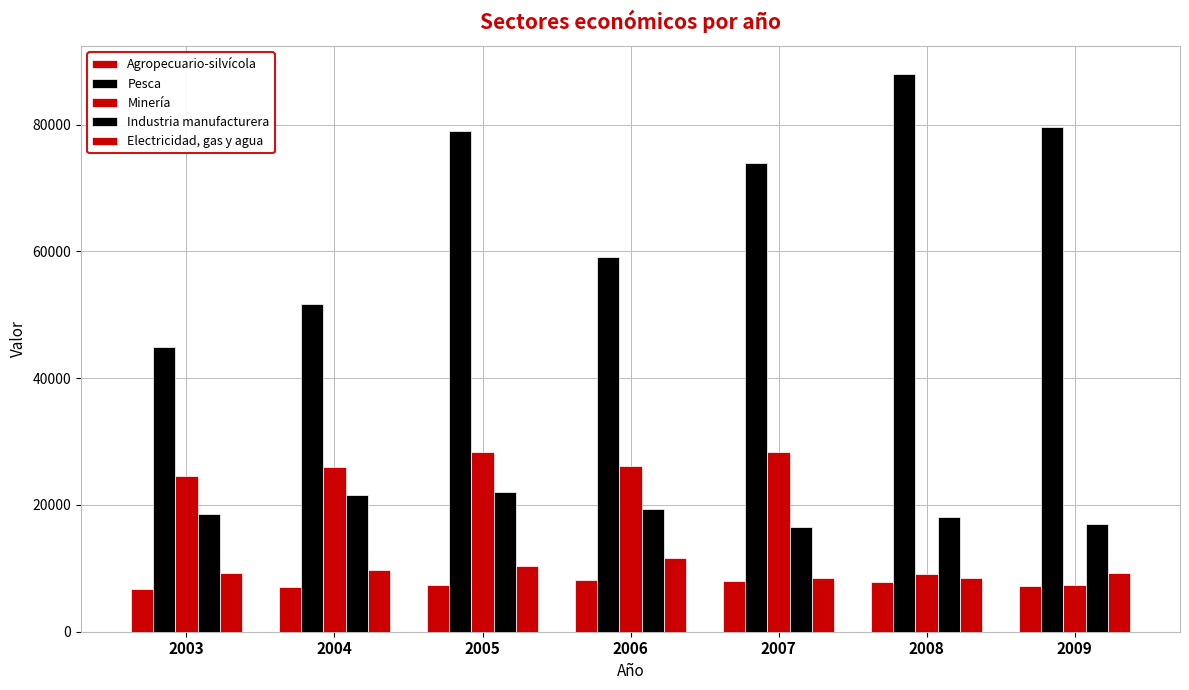

How many bars are there in total?

35